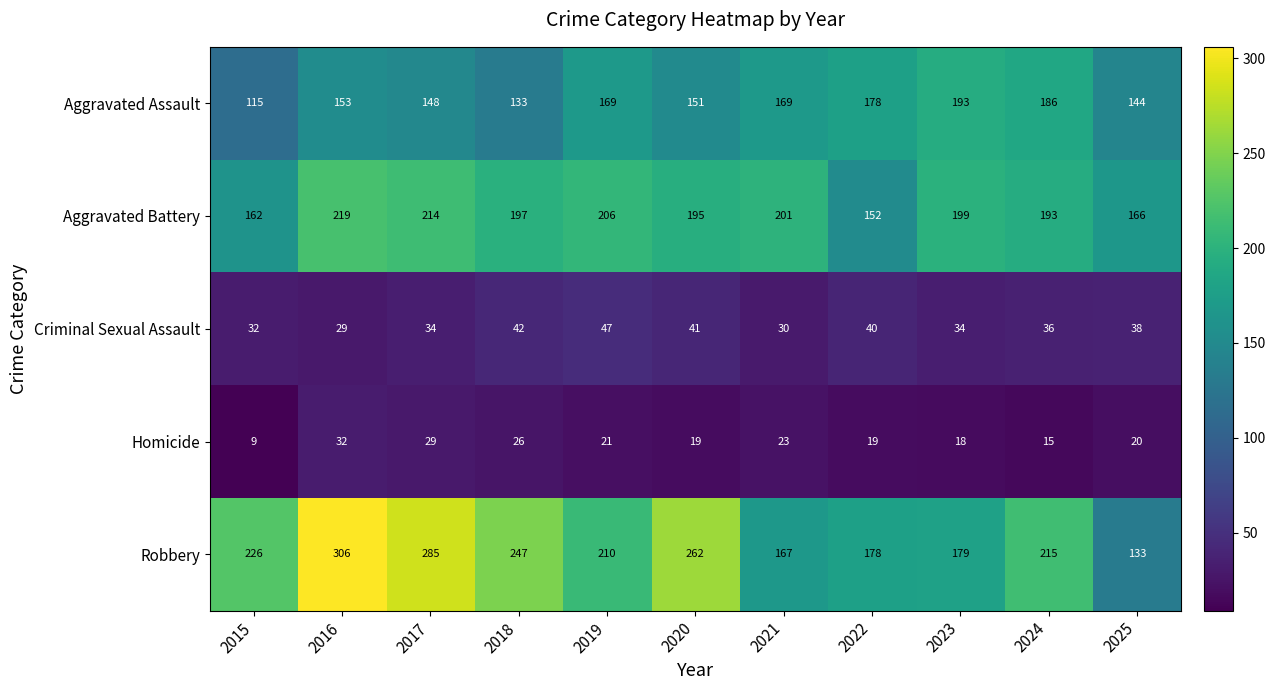

Which series has the largest range (max minus min)?

Robbery